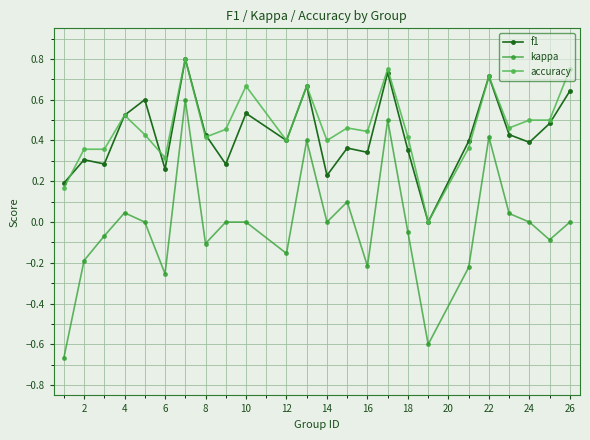

Does the chart display data point markers on the line(s)?

Yes